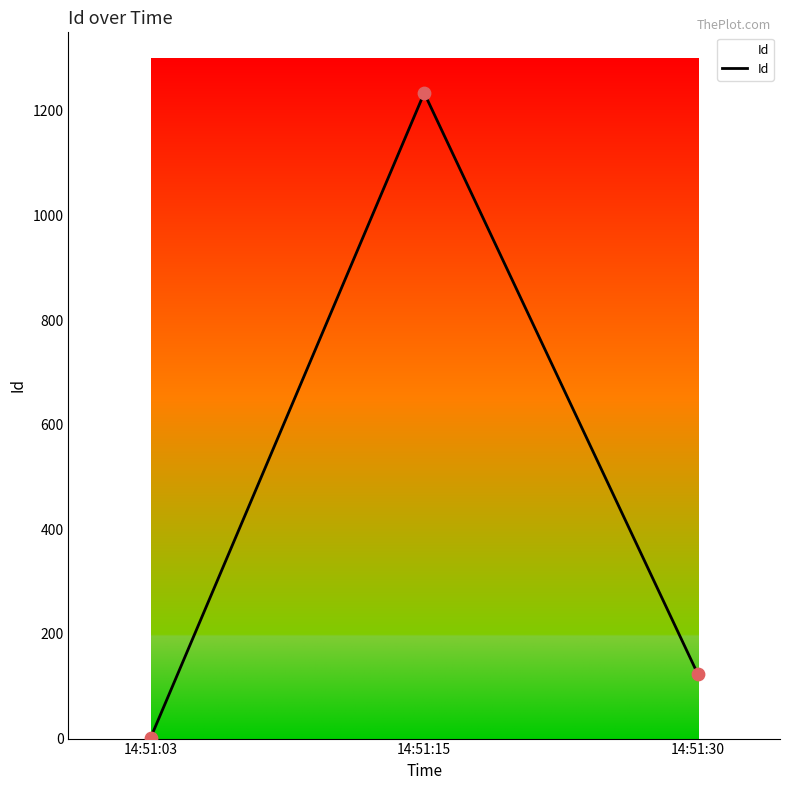

What is the change in value from 14:51:03 to 14:51:15?

+1233